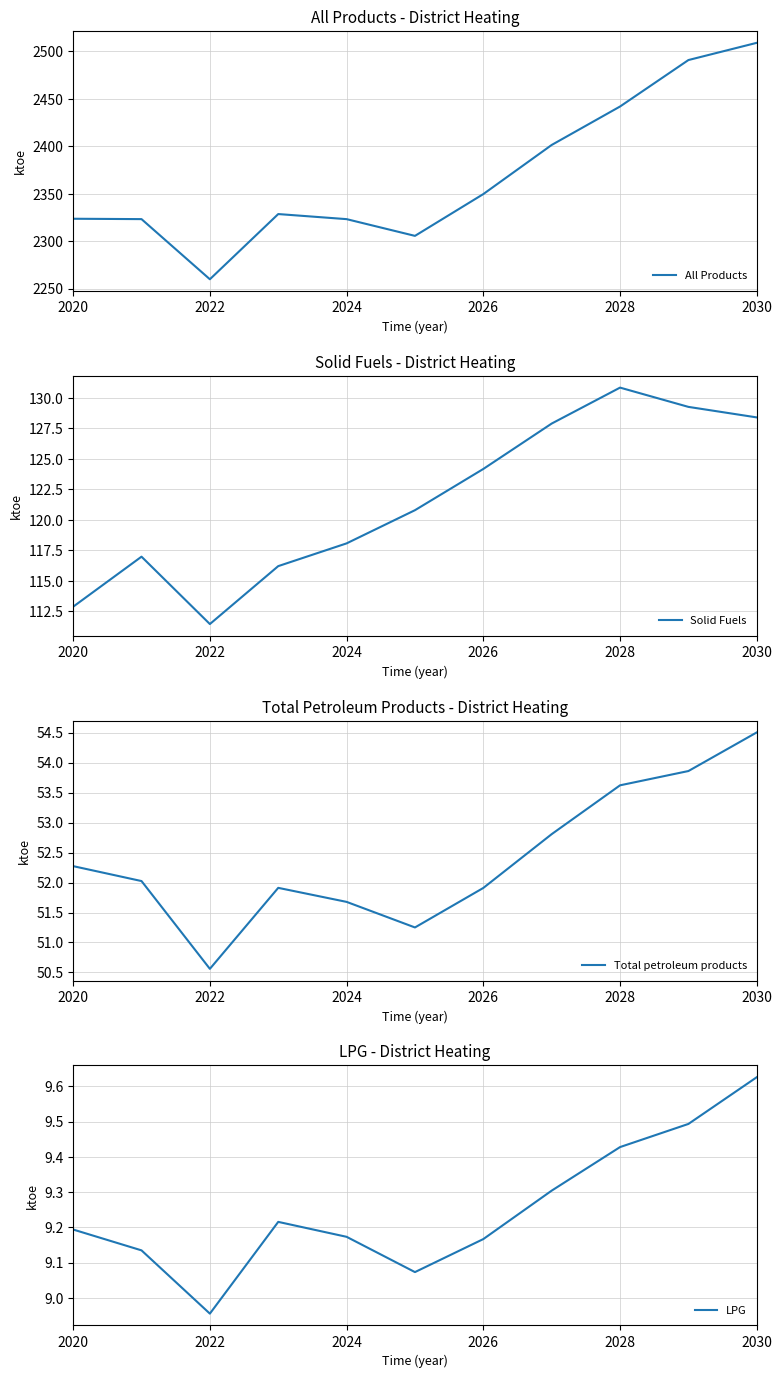

True or false: LPG has a value of 9.2 at 2020.

True